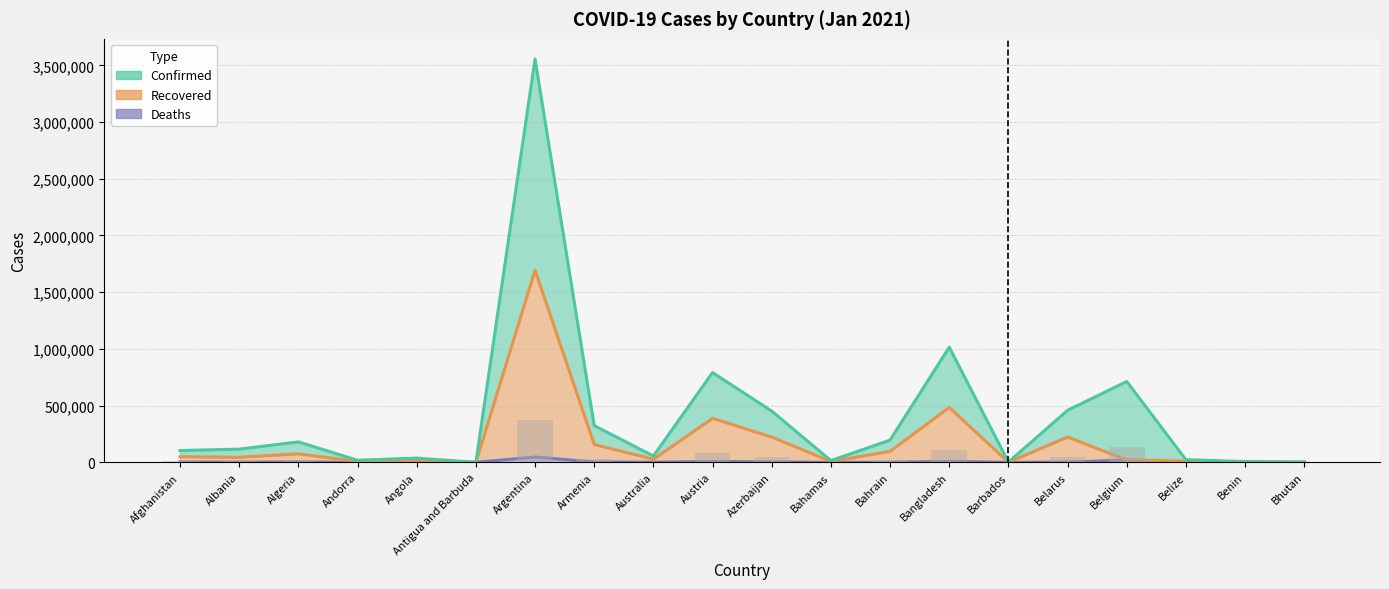

What is the maximum value for Deaths?

46737.0